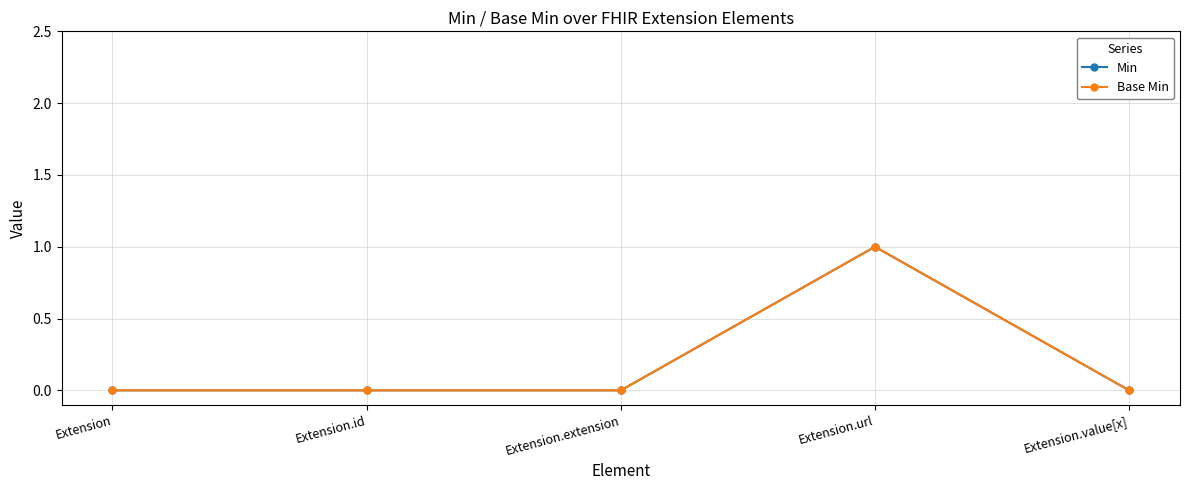

What position from the left is Extension.url?

4